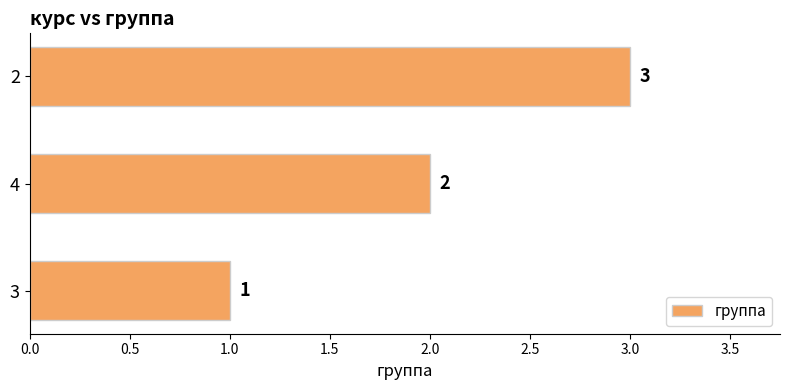

Count the values in the range 1 to 3.

3